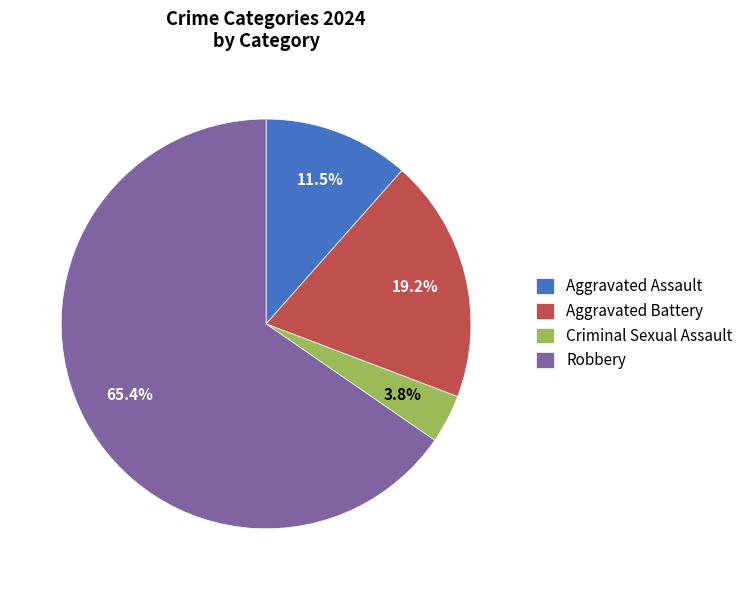

The Aggravated Battery slice represents 28% of the pie. True or false?

False